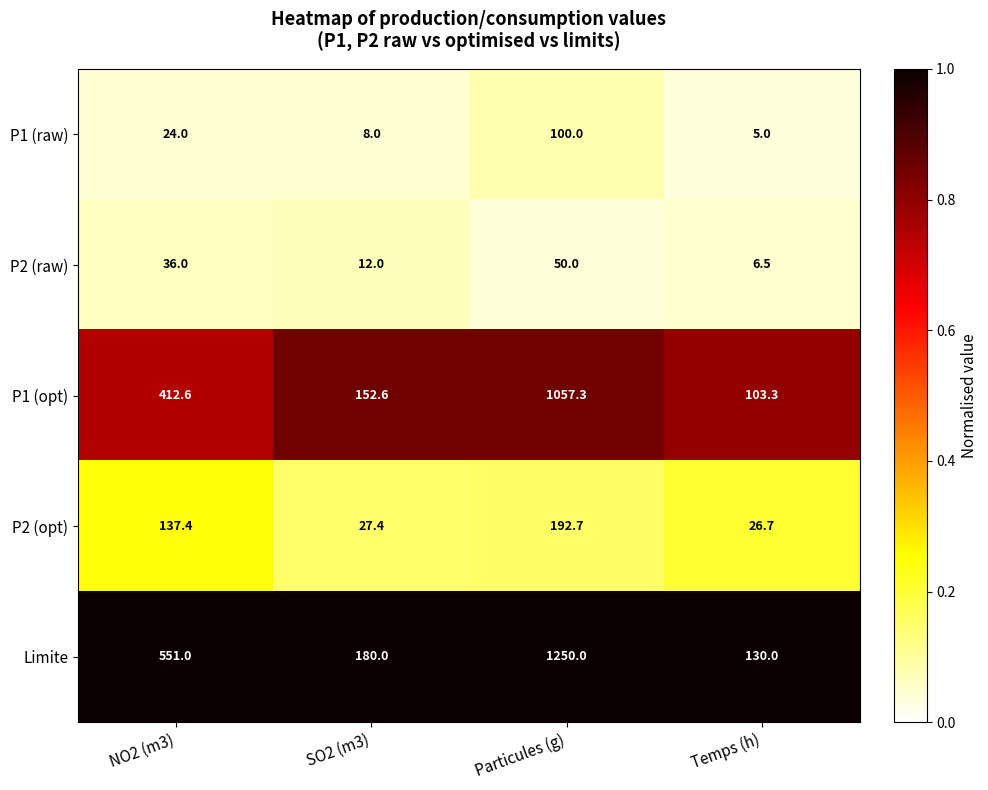

Count the number of categories in the chart.

4